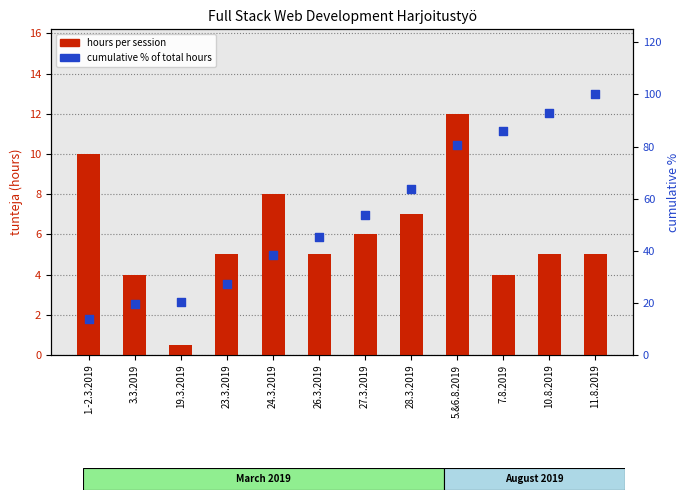

Which series has the widest spread of Y values?

cumulative % of total hours